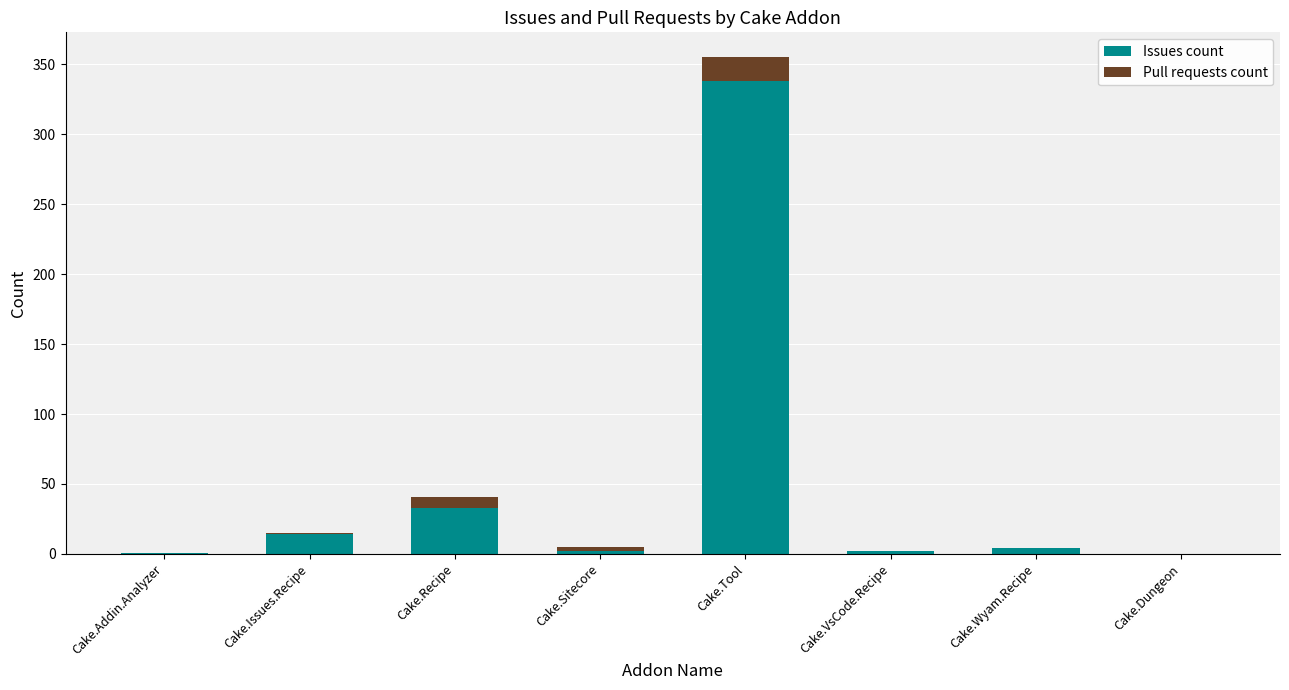

The value of Issues count at Cake.Dungeon is -146. True or false?

False